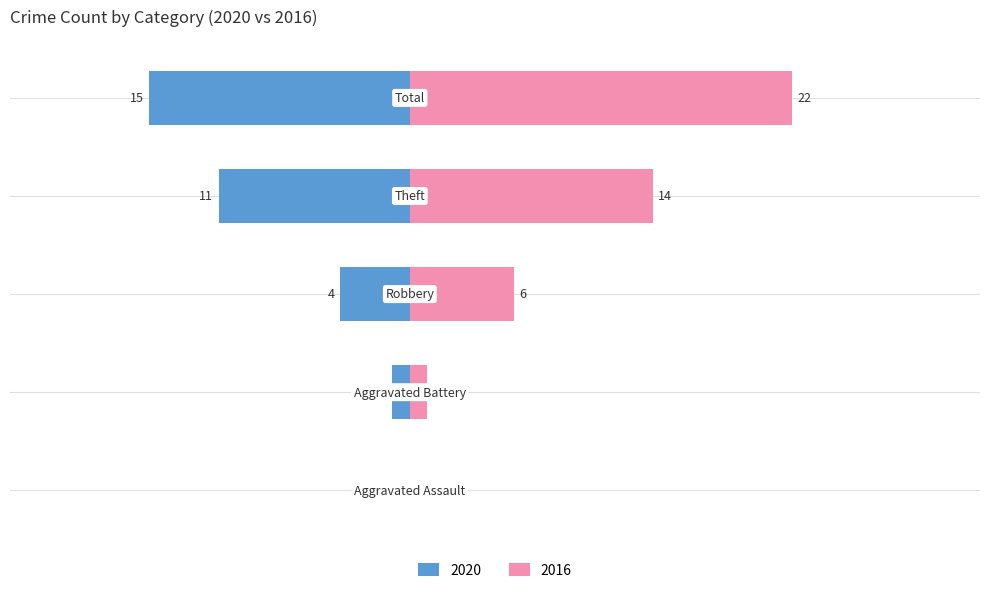

How many bars are there in each group?

2